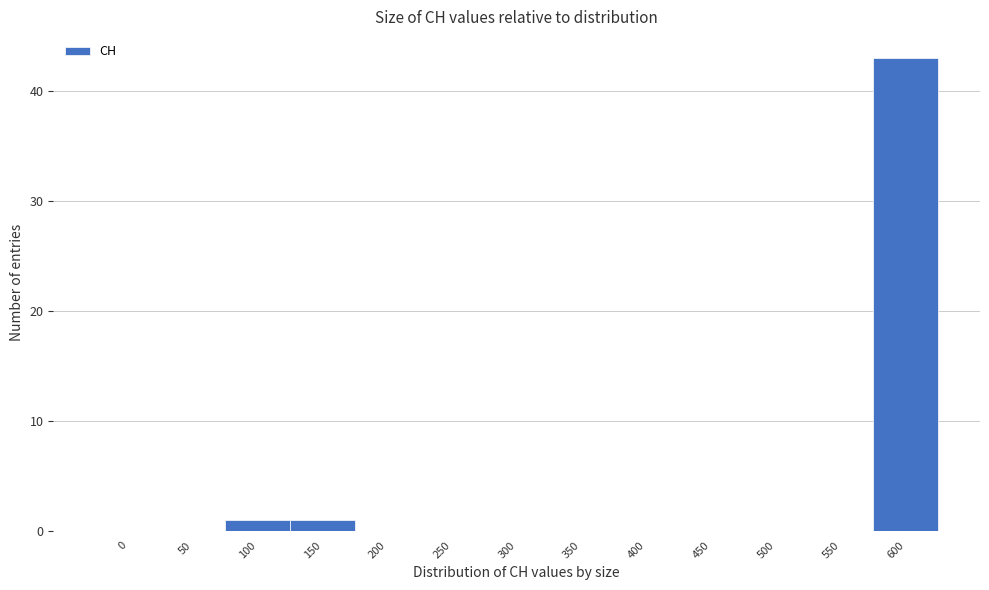

Reading left to right, list all the values displayed in this chart.

0=0	50=0	100=1	150=1	200=0	250=0	300=0	350=0	400=0	450=0	500=0	550=0	600=43